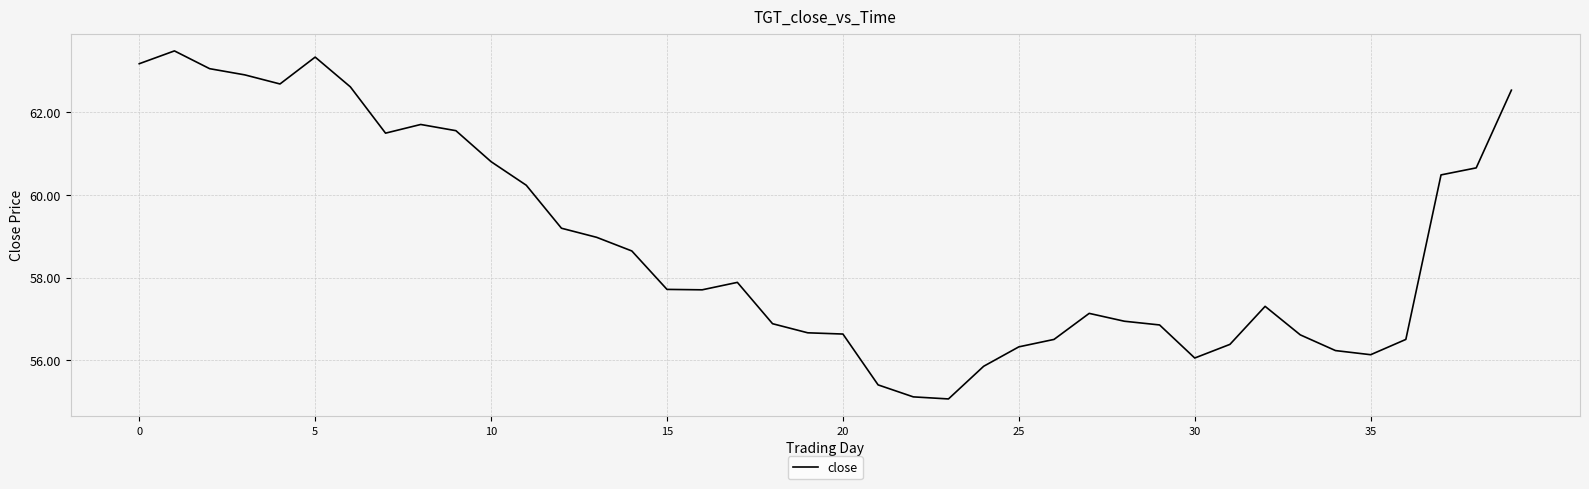

What is the difference between the maximum and minimum values?

8.4